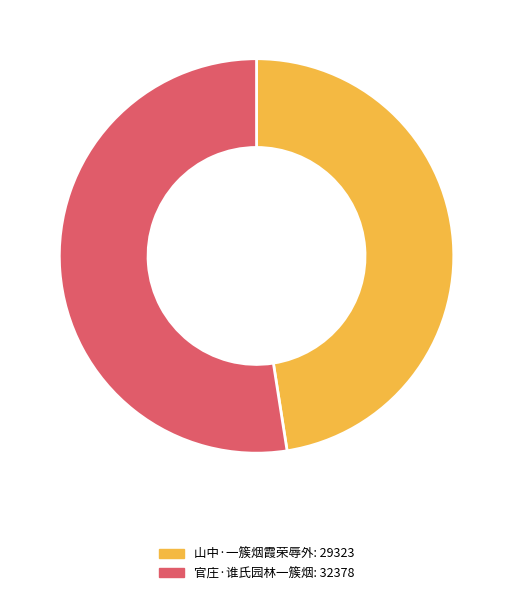

True or false: 山中·一簇烟霞荣辱外 accounts for 37% of the total.

False